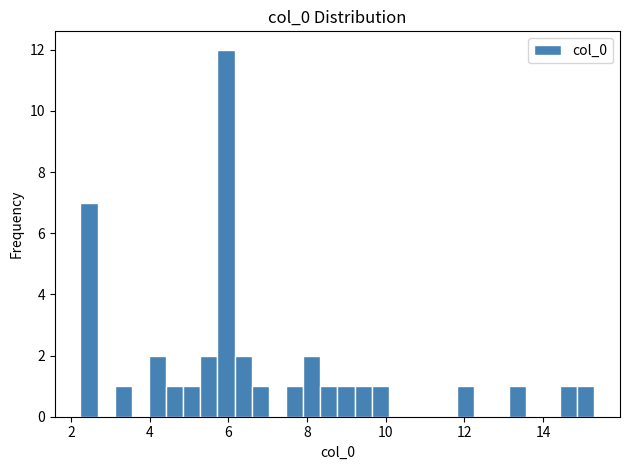

Around what value on the x-axis is the tallest bar? Give the approximate position of its centre, as read against the axis.

6.0